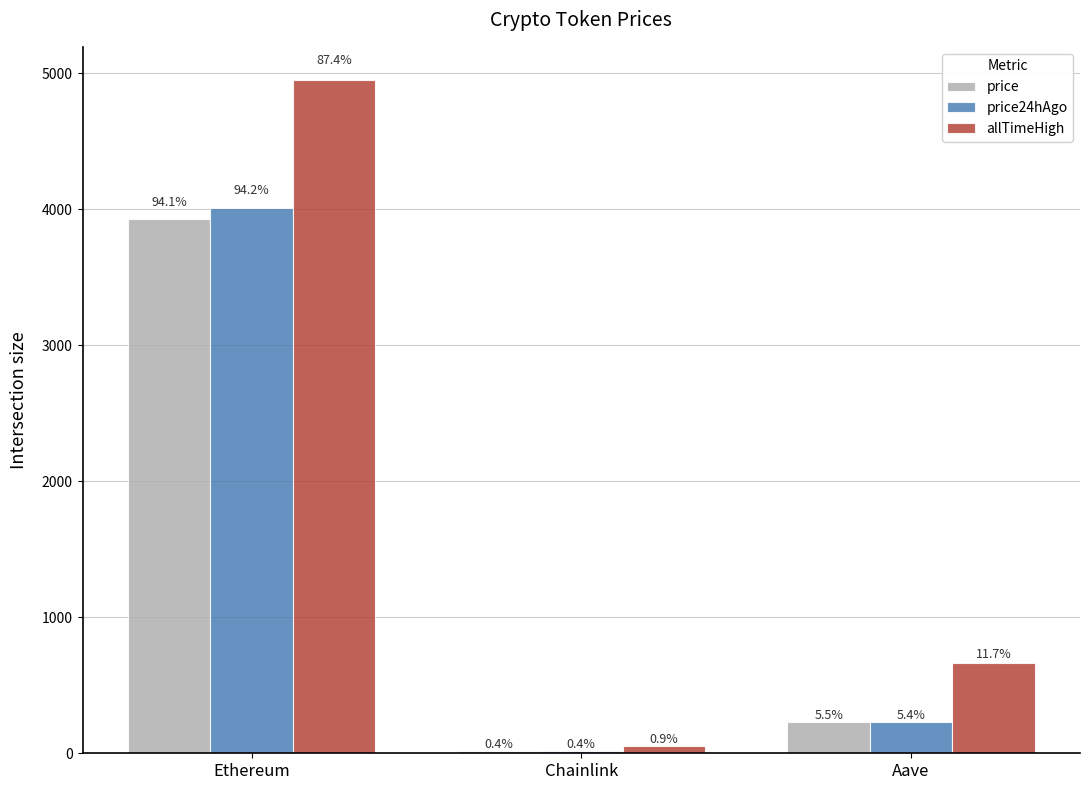

How many bars are there in total?

9